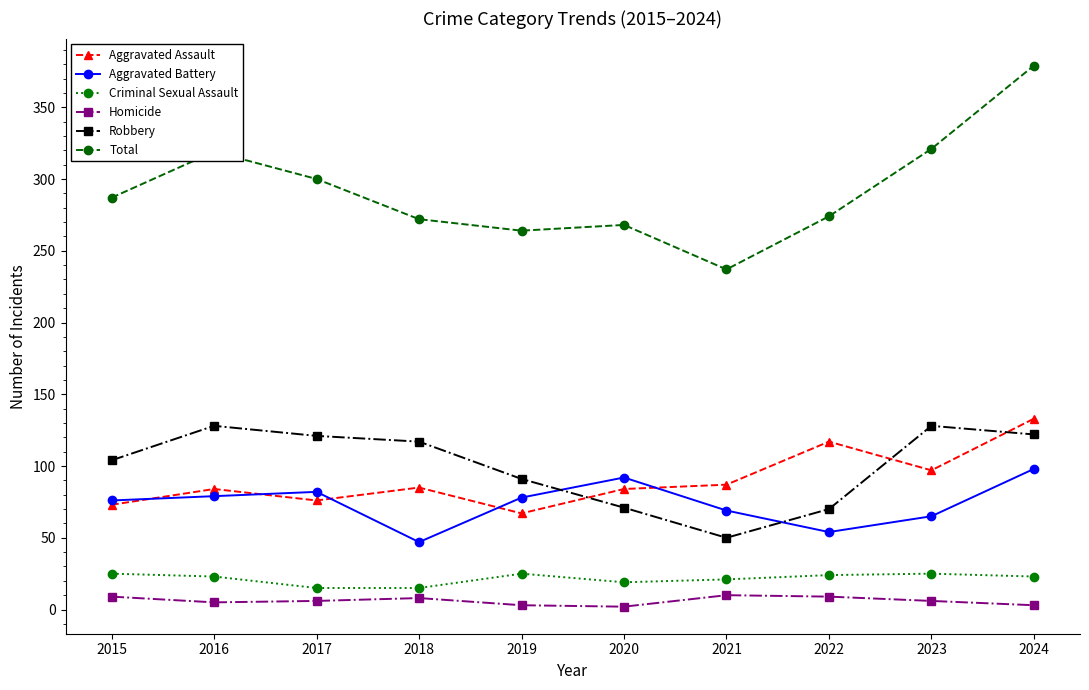

What is the lowest value of the Total series?

237